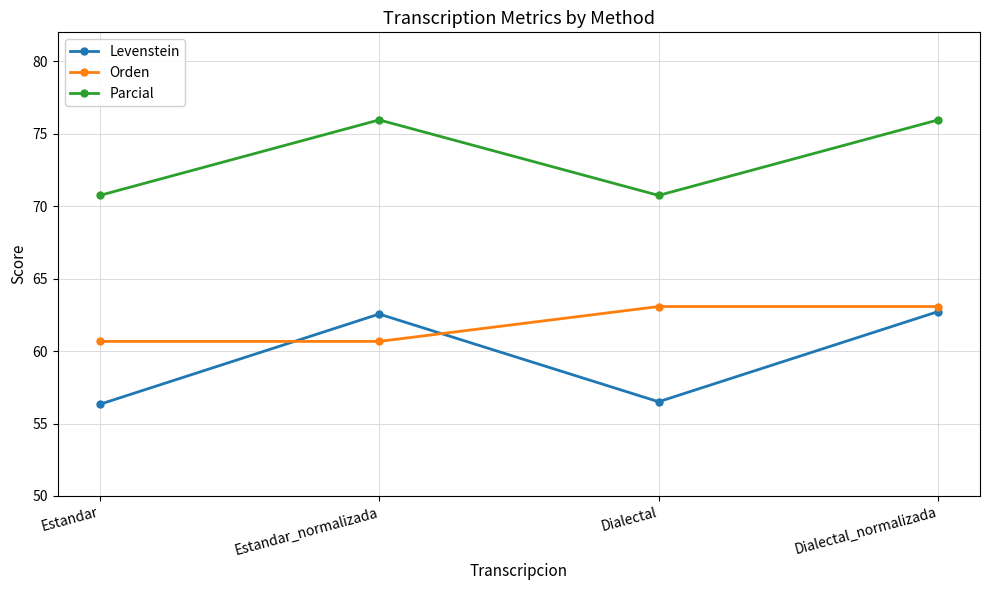

Is it true that Levenstein equals 15.0 at Estandar_normalizada?

False